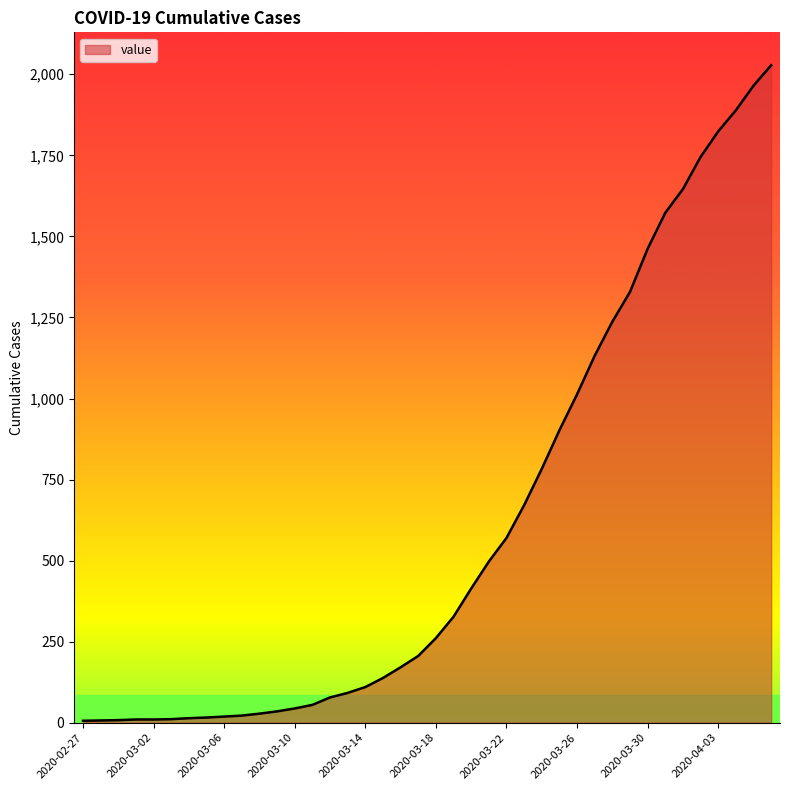

How many lines are shown in the chart?

1